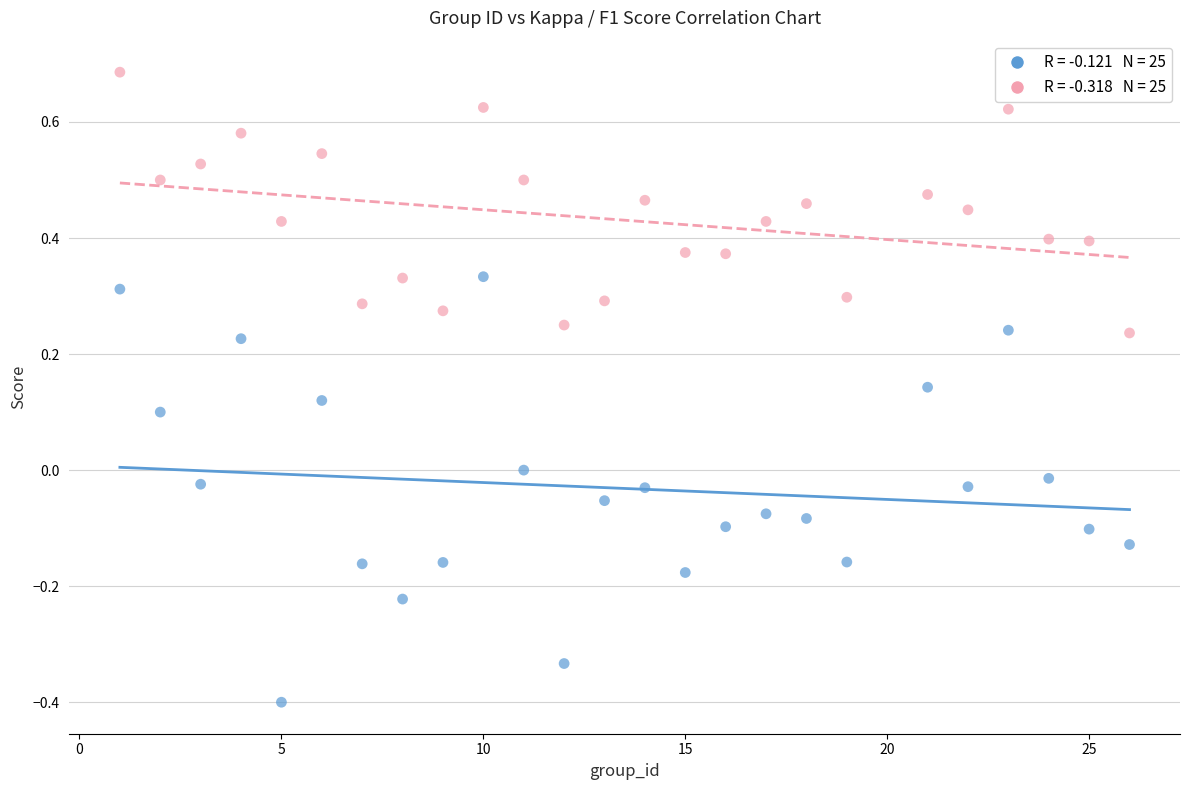

Across all data points, what is the range of Y values (max minus min)?

1.1